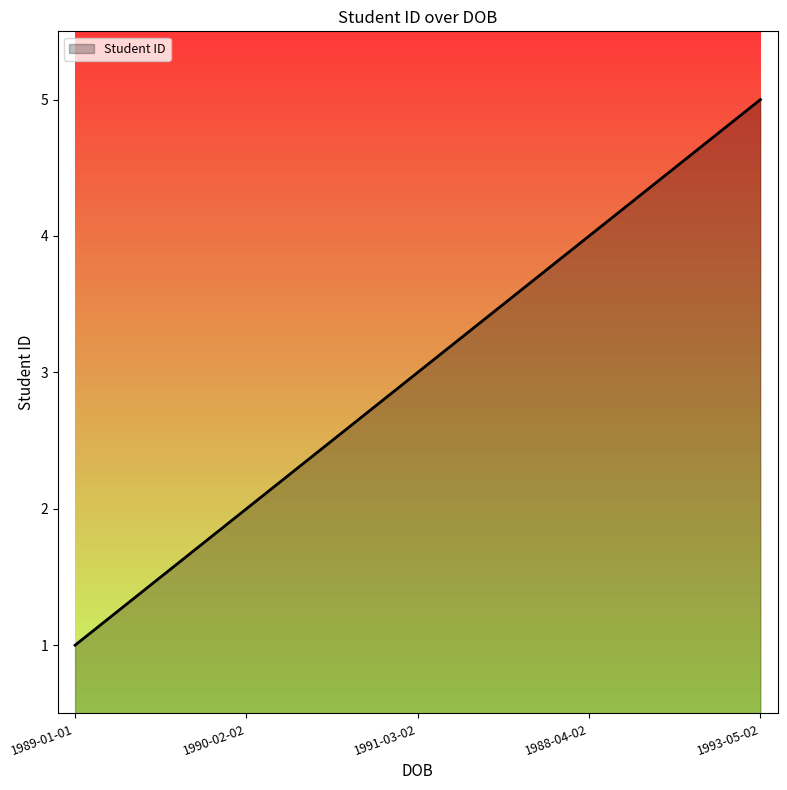

Rank the categories by value from highest to lowest.

1993-05-02, 1988-04-02, 1991-03-02, 1990-02-02, 1989-01-01